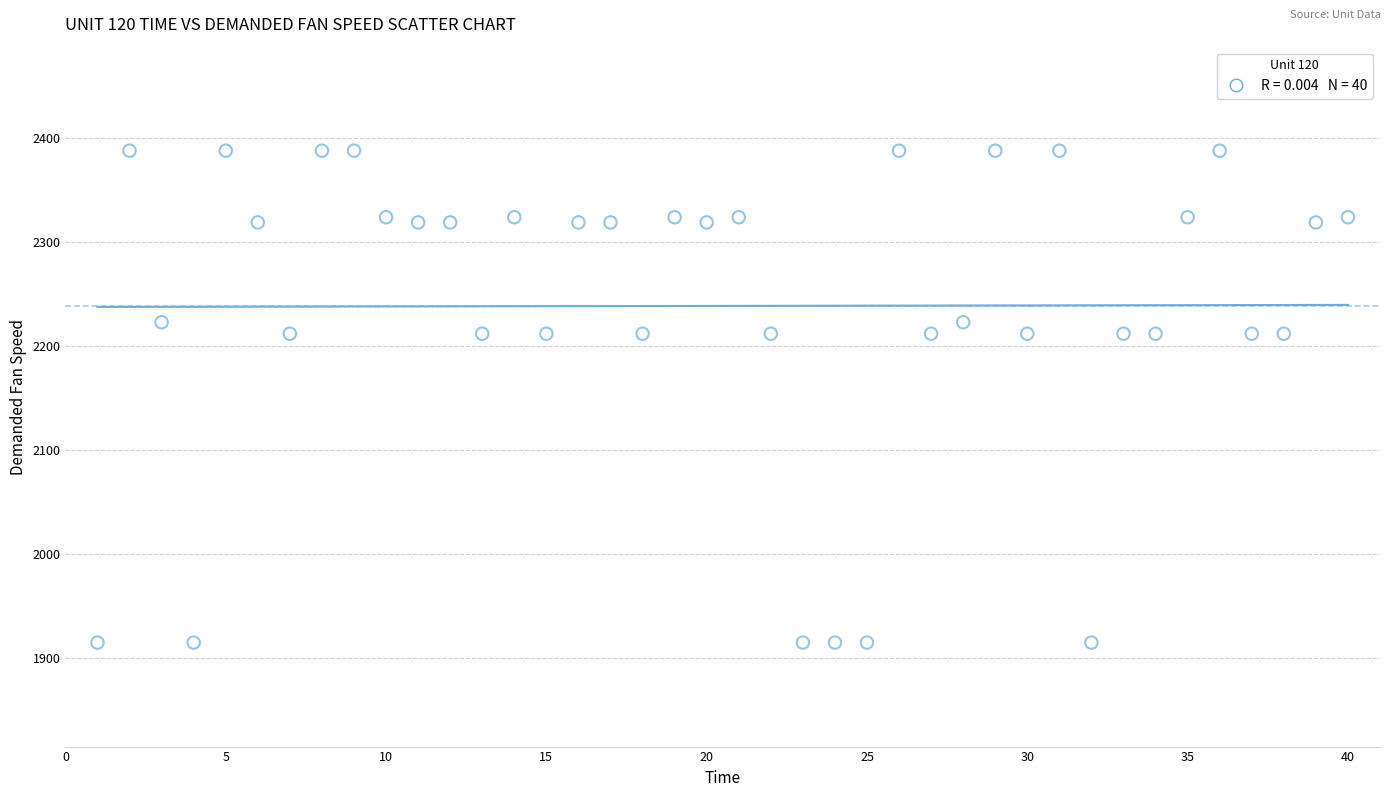

How many data points are displayed?

40